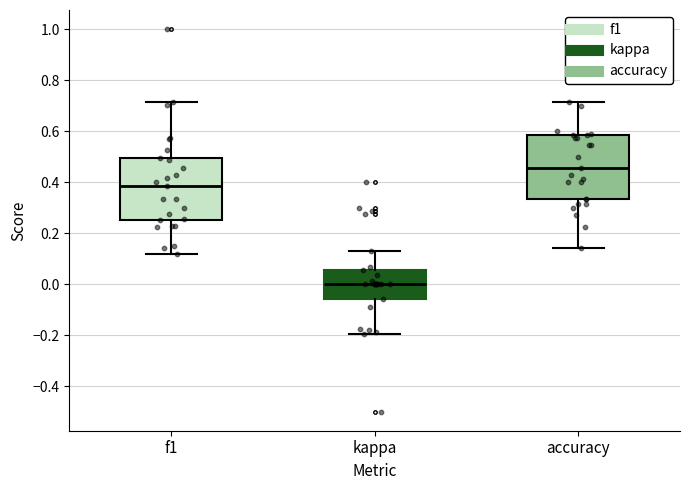

Which box's median line is the lowest?

kappa